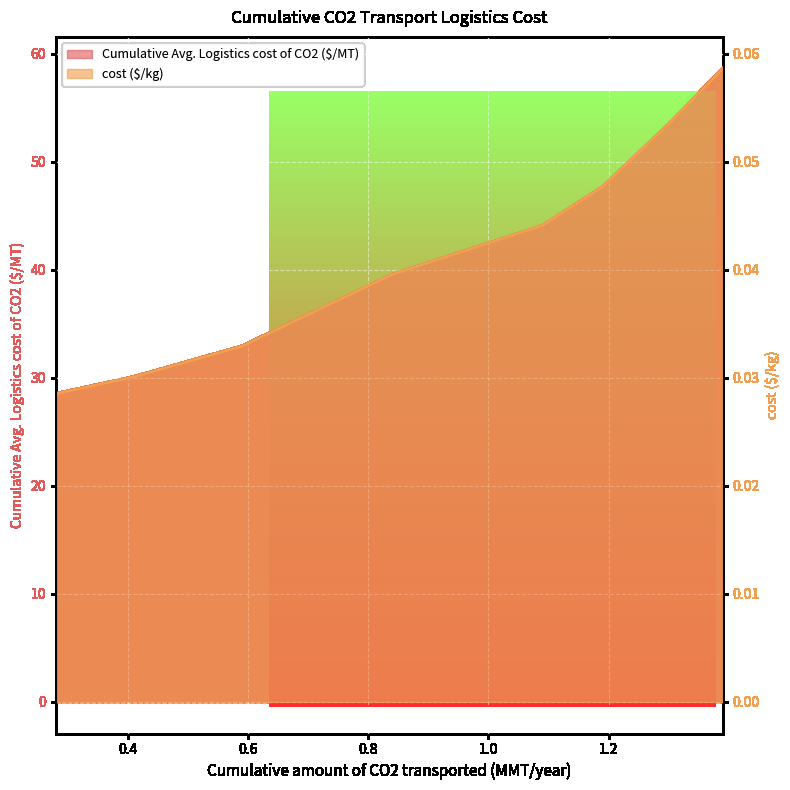

What is the label of the 2nd point from the left?

0.41